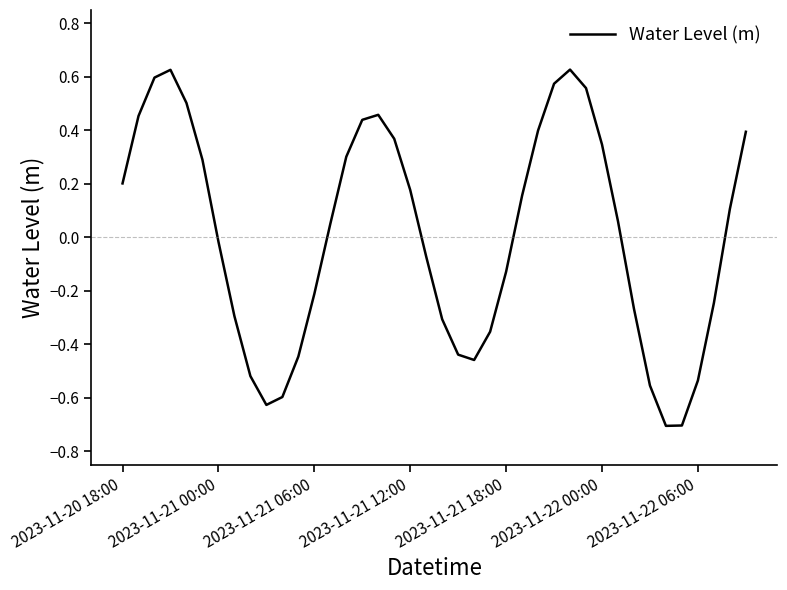

What is the minimum value shown in the chart?

-0.7